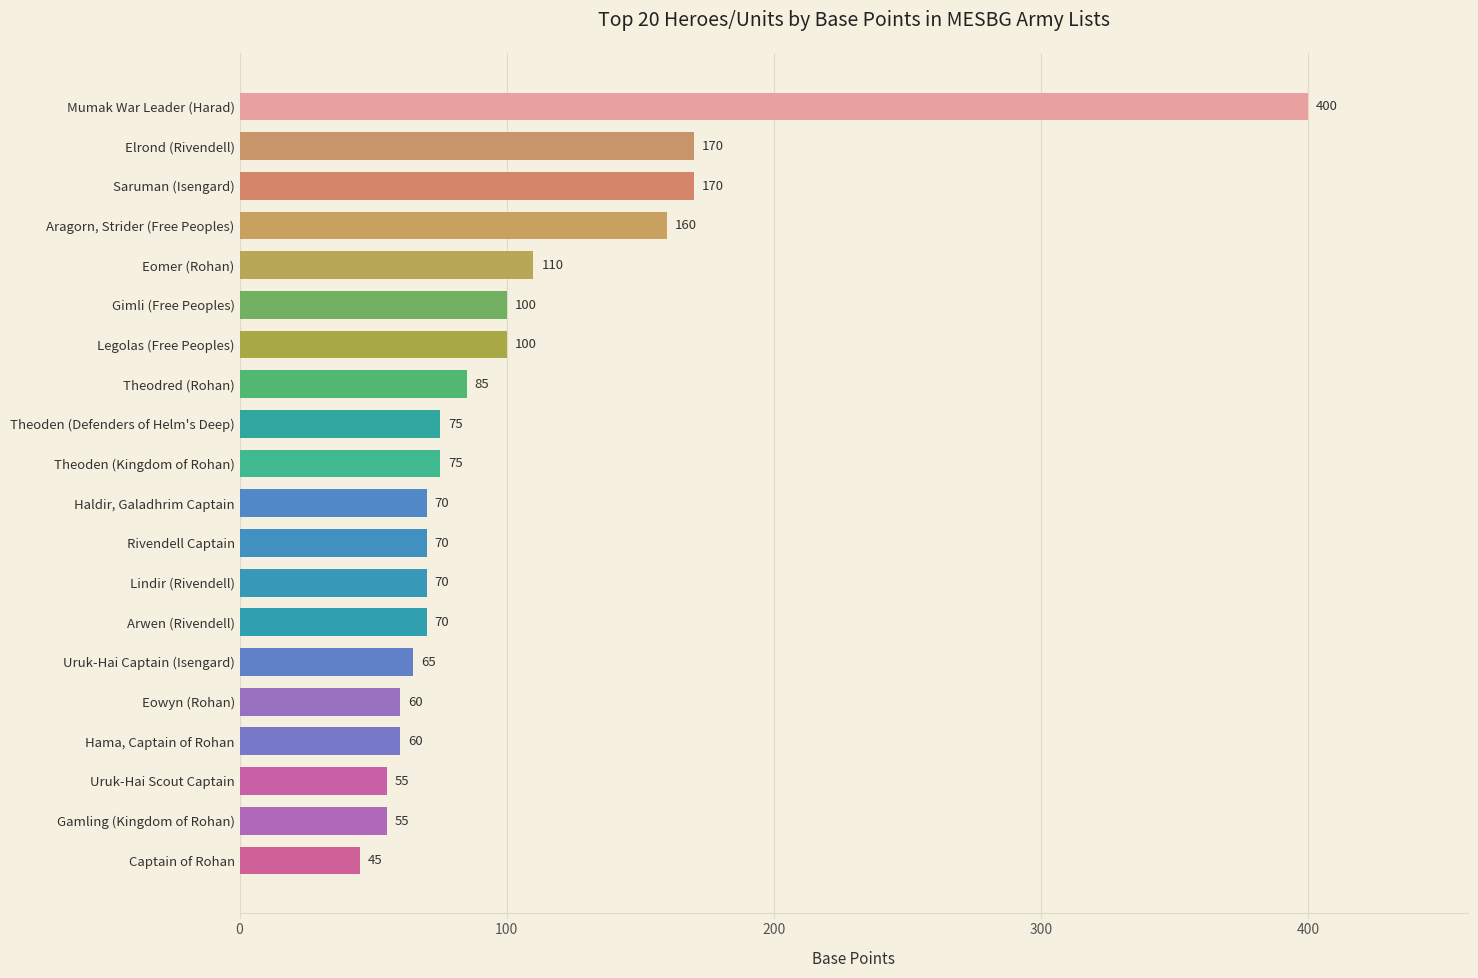

Count the number of categories in the chart.

20